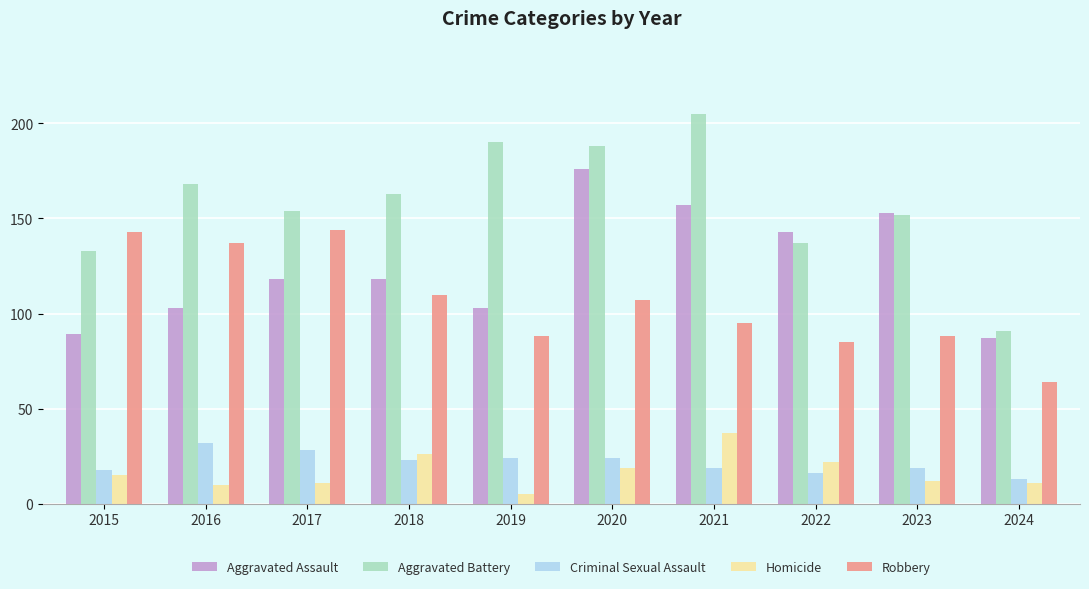

What is the average value of the Robbery series?

106